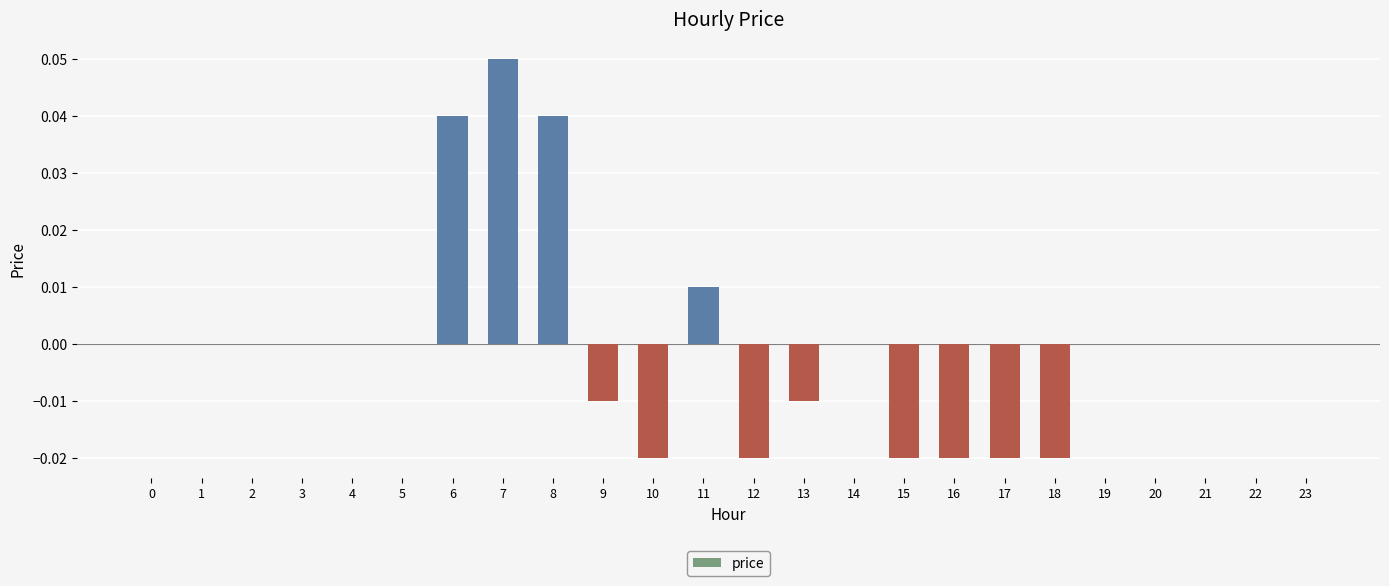

Which label corresponds to the largest value in the chart?

7